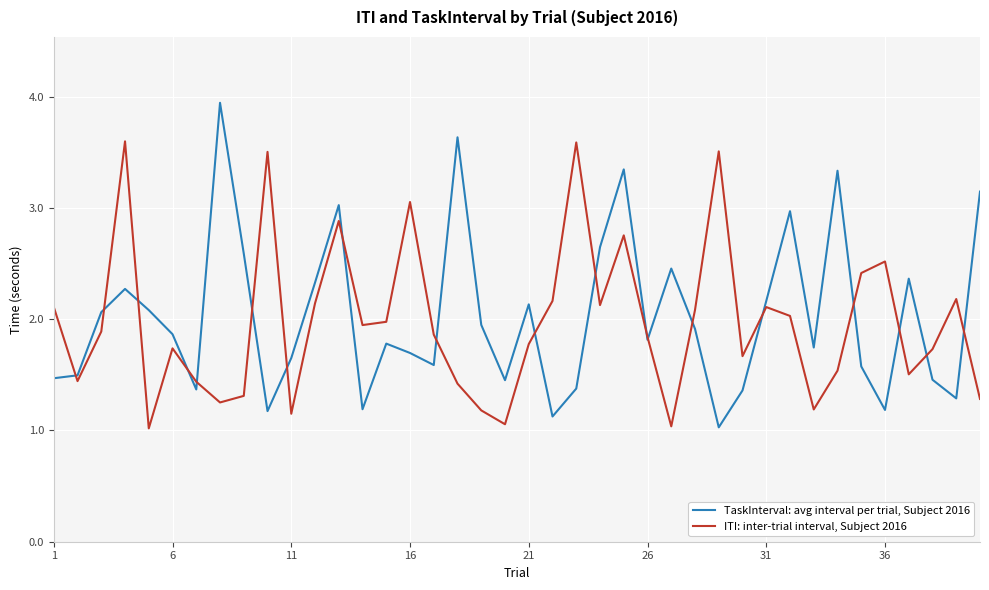

Which series has the largest range (max minus min)?

TaskInterval: avg interval per trial, Subject 2016